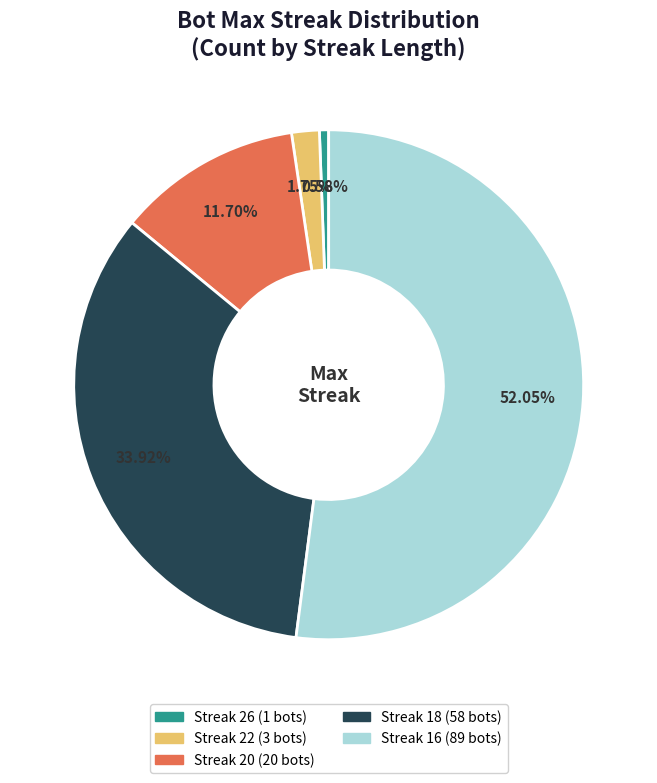

Does any single category account for the majority?

Yes